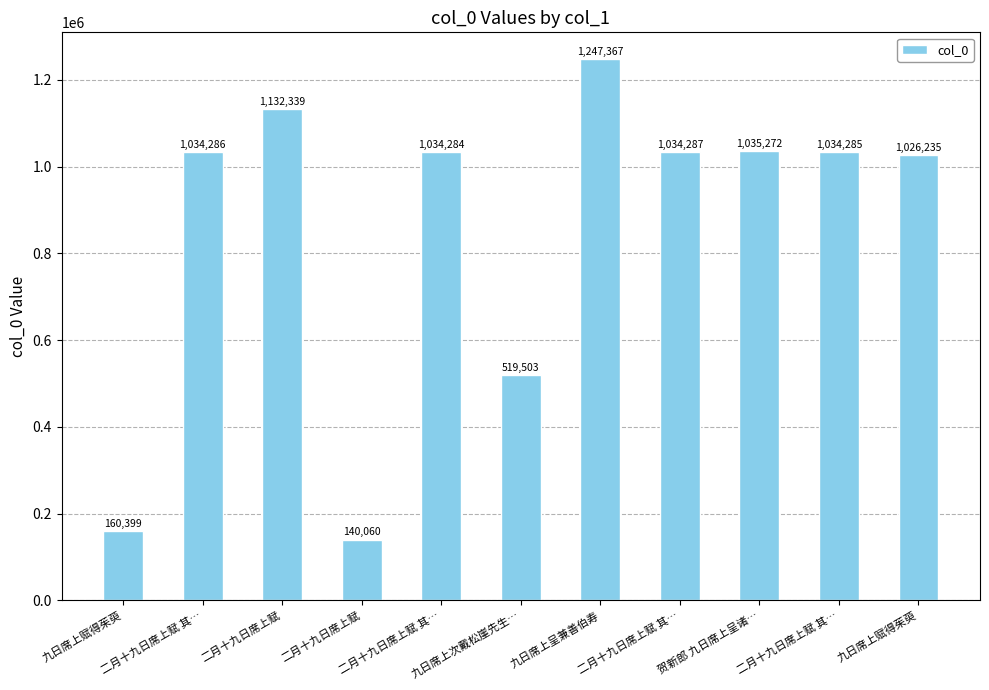

What is the difference between the maximum and minimum values?

1107307